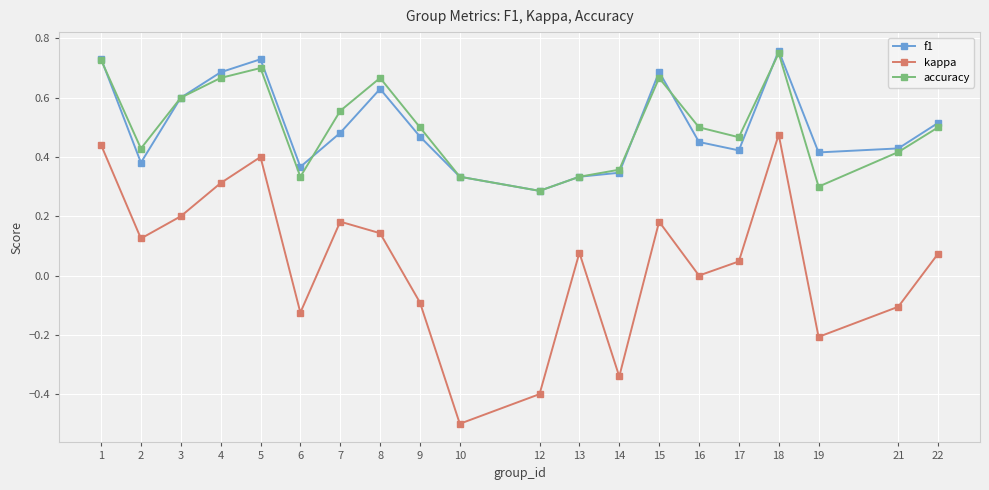

Which series changed the most between 7 and 17?

kappa